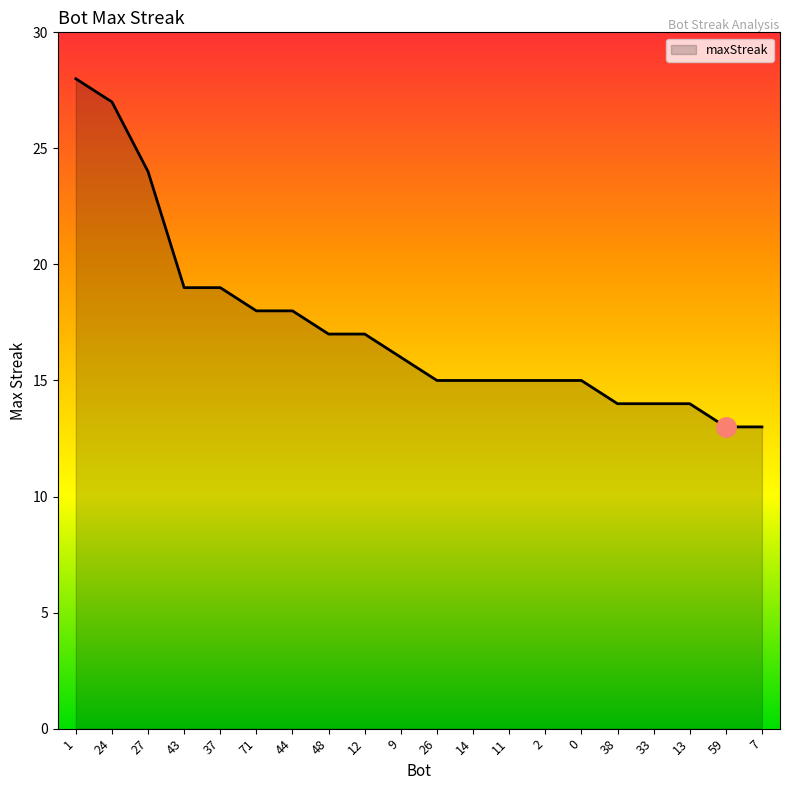

How many lines are shown in the chart?

1